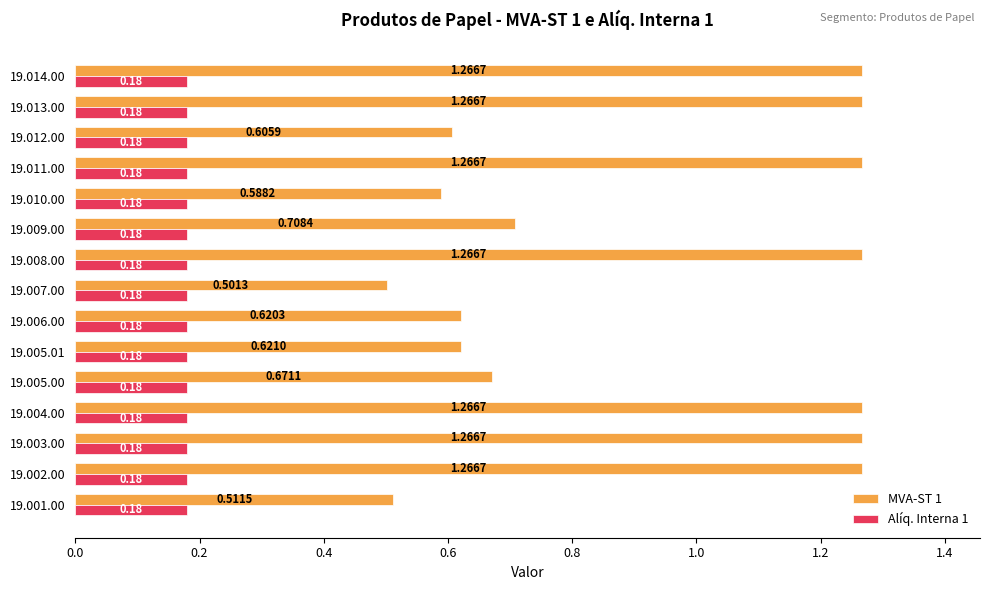

Is the value of Alíq. Interna 1 at 19.005.01 greater than the value of MVA-ST 1 at 19.008.00?

No